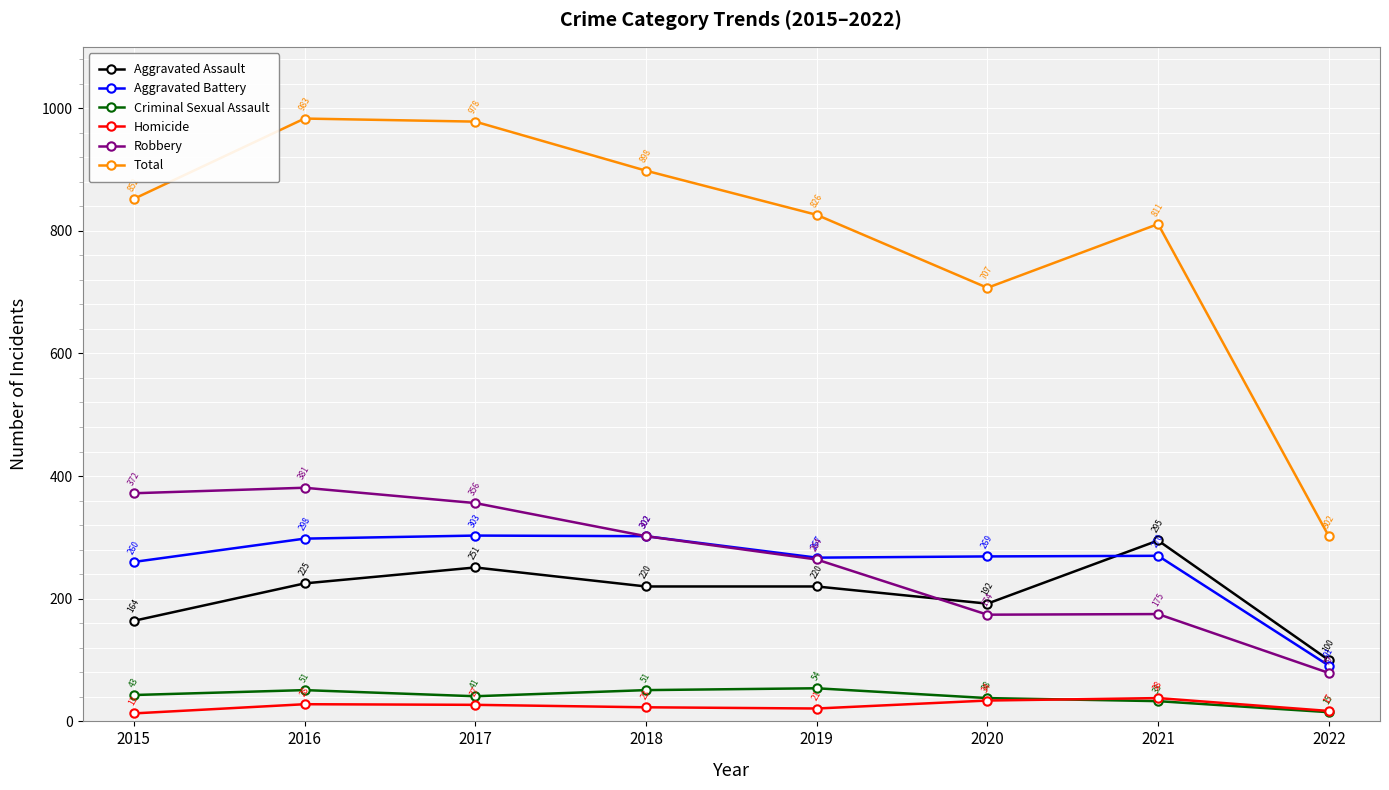

What is the difference between the highest and lowest values at 2015?

839